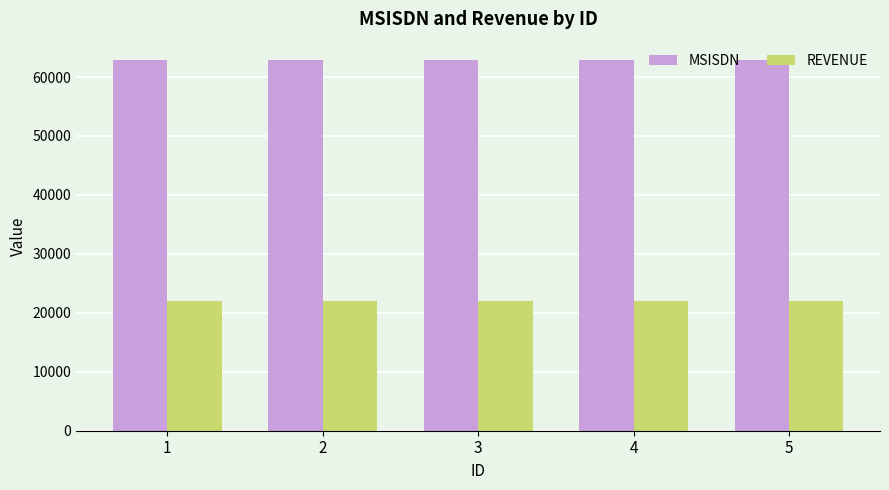

Which series has the largest total across all categories?

MSISDN